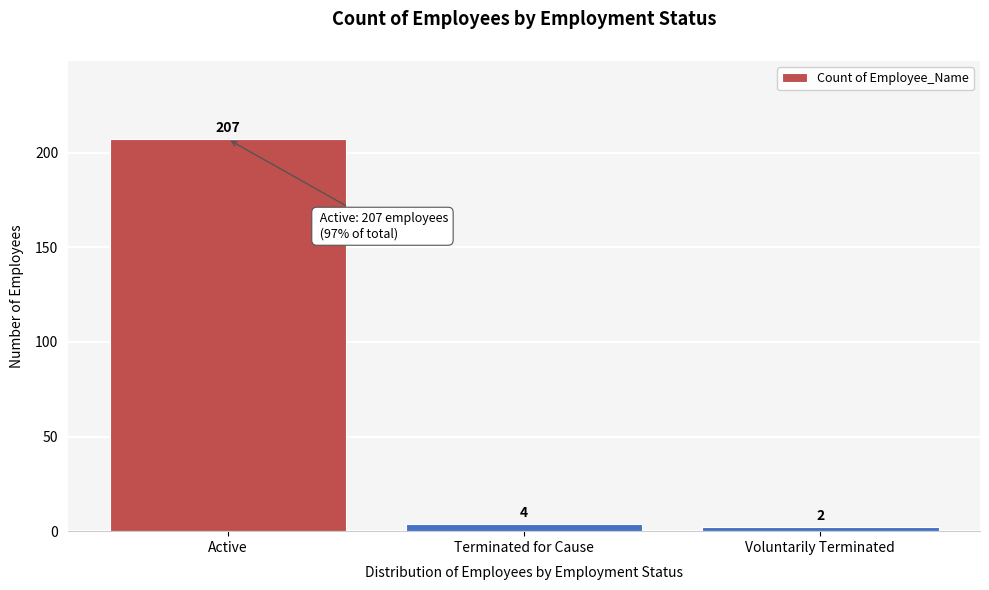

Reading right to left, list all the values displayed in this chart.

Voluntarily Terminated=2	Terminated for Cause=4	Active=207